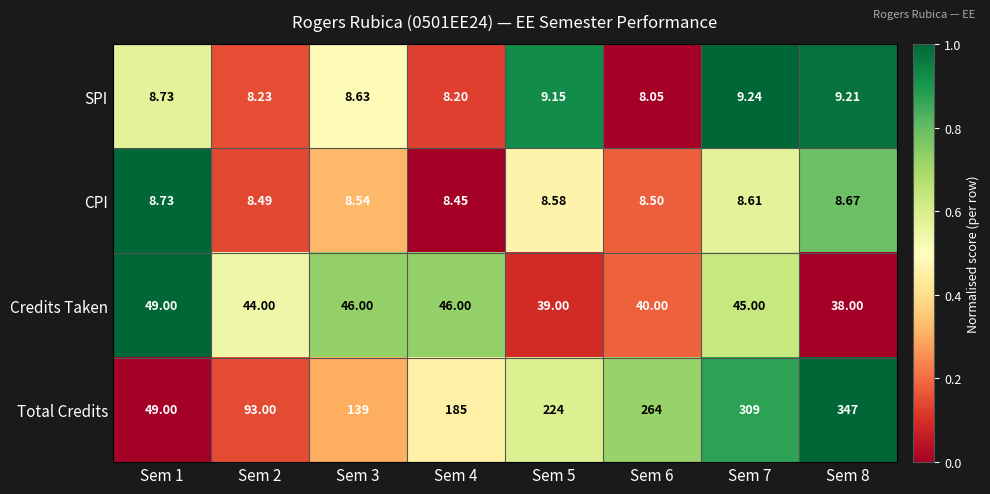

Which series has the largest range (max minus min)?

Total Credits